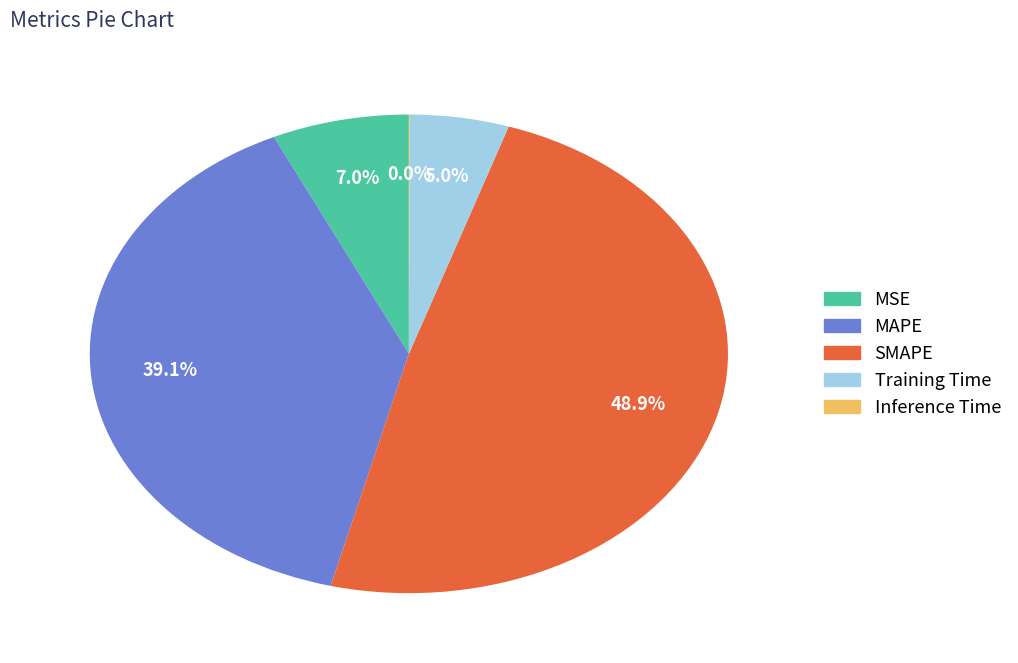

Combined, do Training Time and MSE account for over 50%?

No